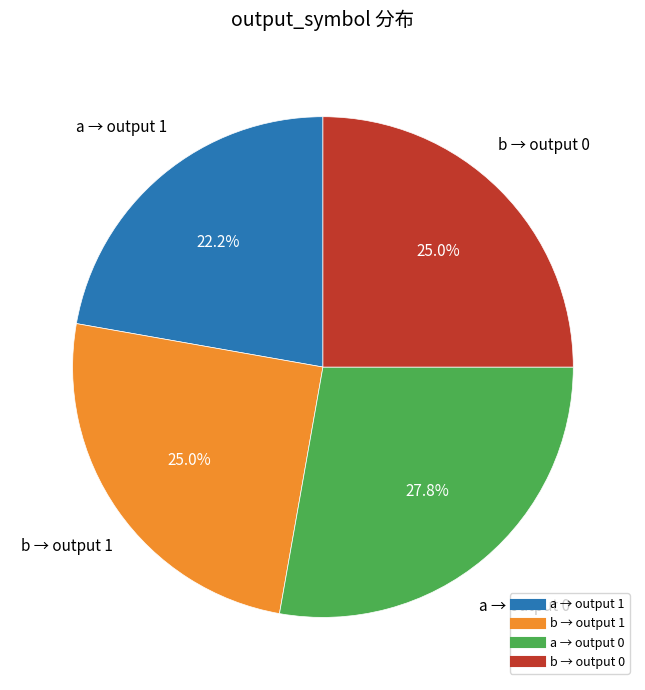

Is there a majority slice in this chart?

No